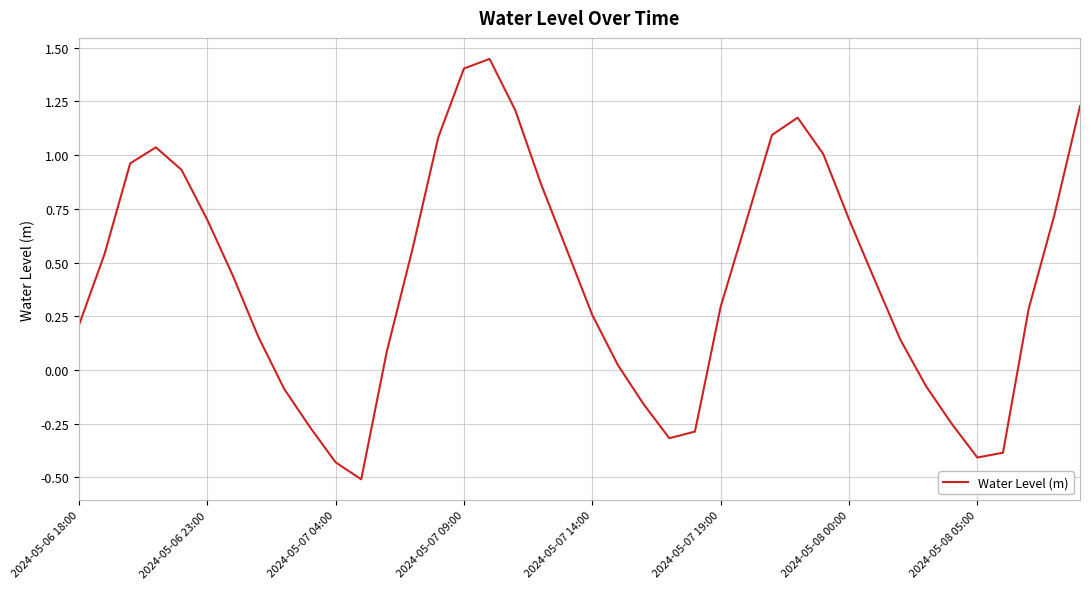

What is the difference between the maximum and minimum values?

2.0